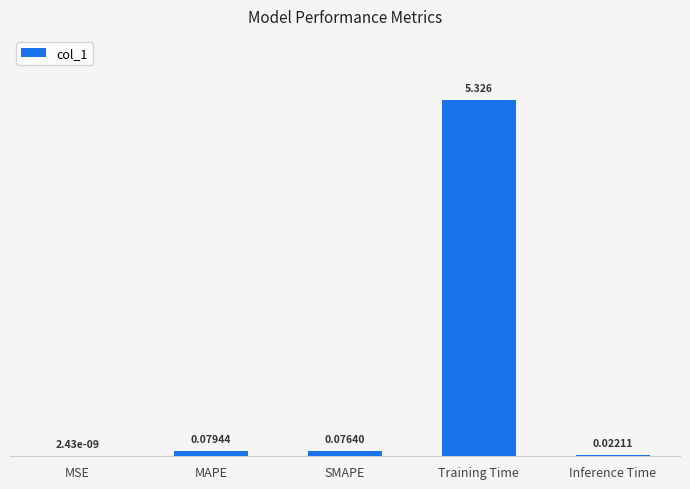

What is the average value?

1.1